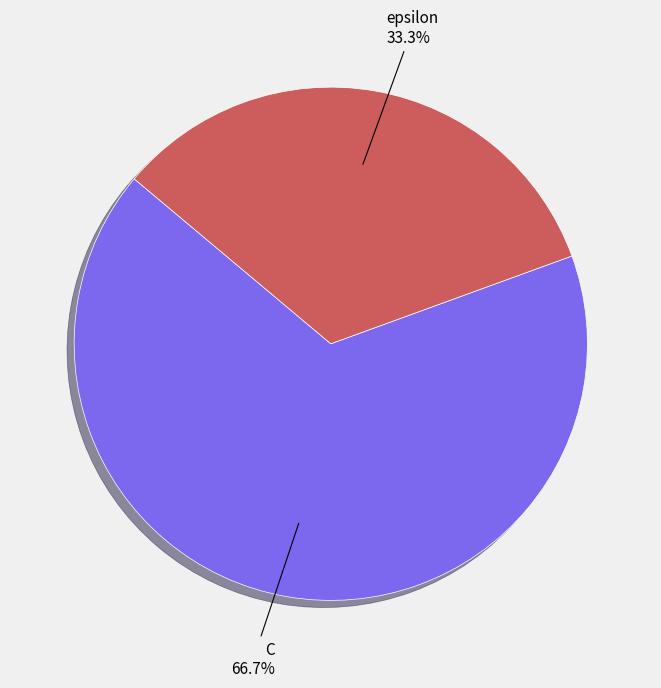

What percentage is the C slice, to the nearest percent?

67%